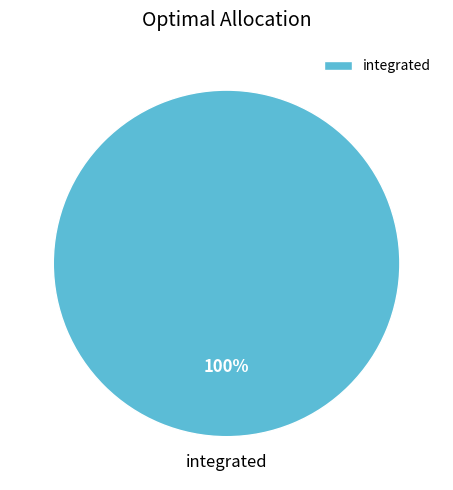

What percentage is the integrated slice, to the nearest percent?

100%